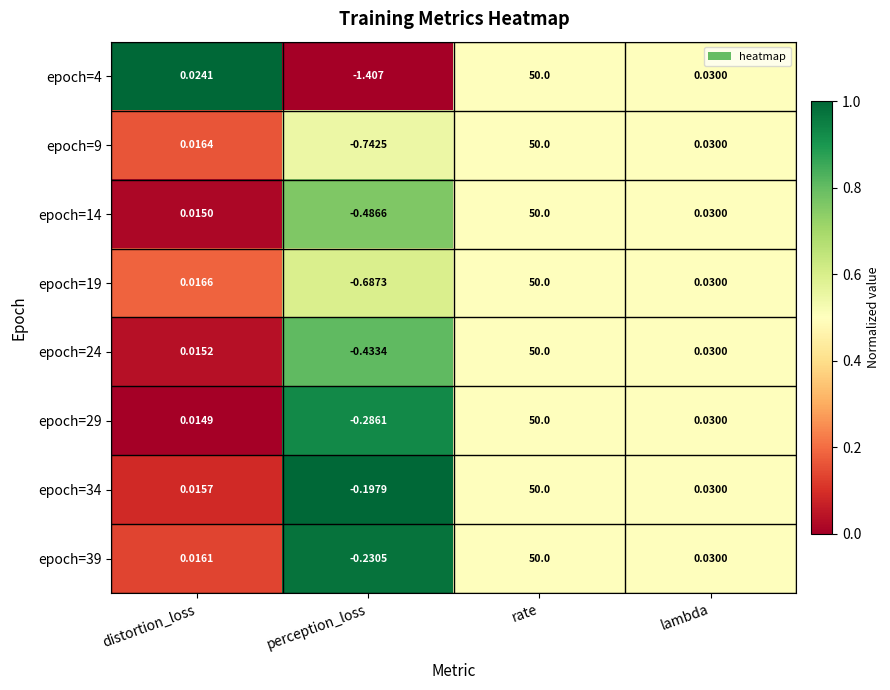

Where is epoch=29 nearest to the value 24?

lambda